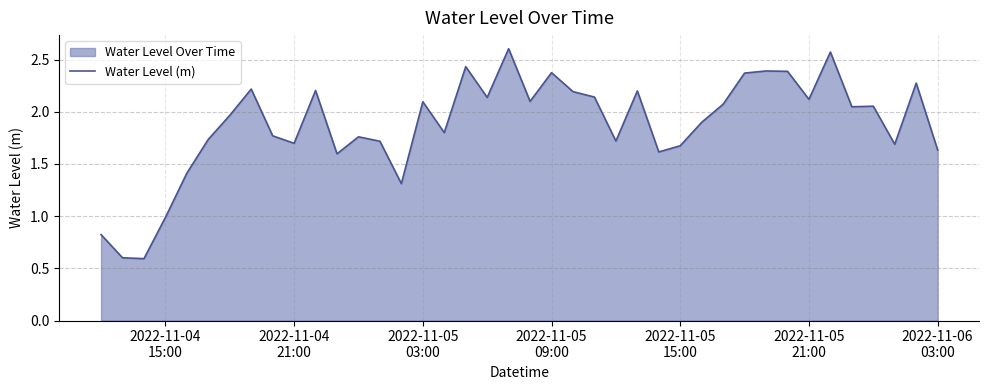

What is the minimum value shown in the chart?

0.6